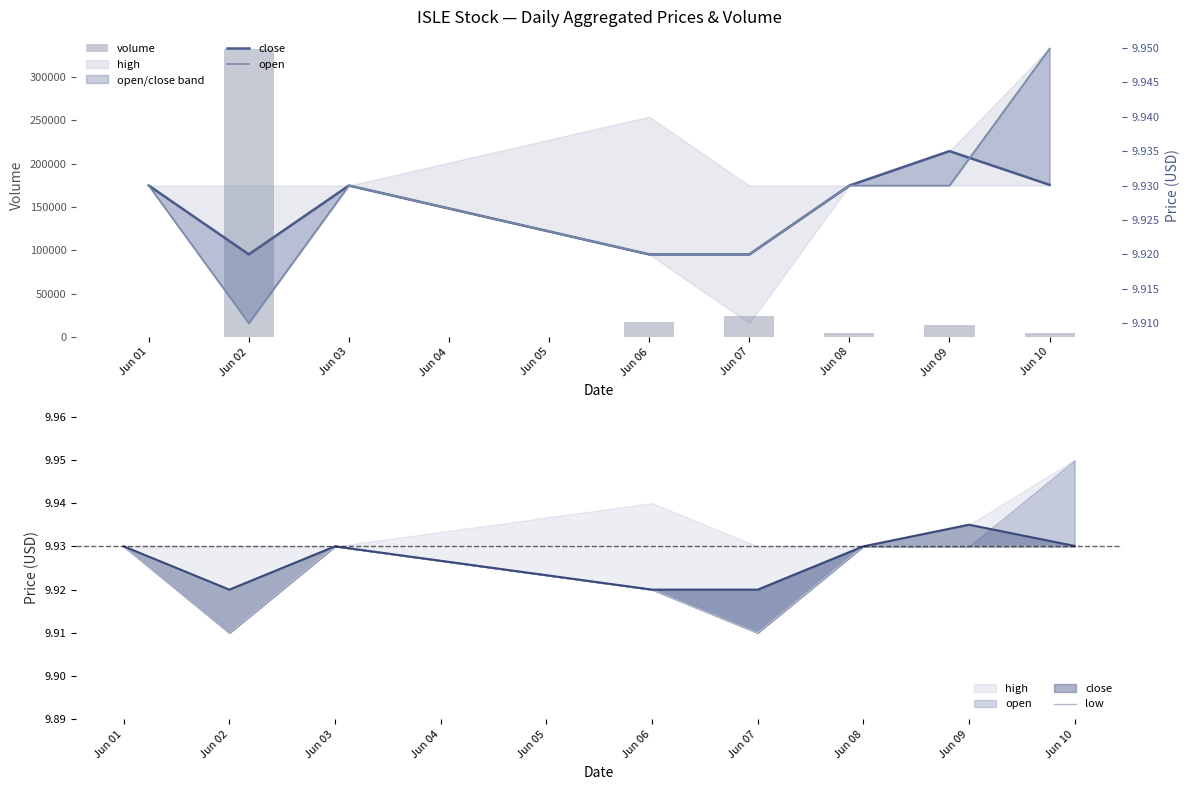

Is the value of open at Jun 01 greater than the value of close at Jun 10?

No